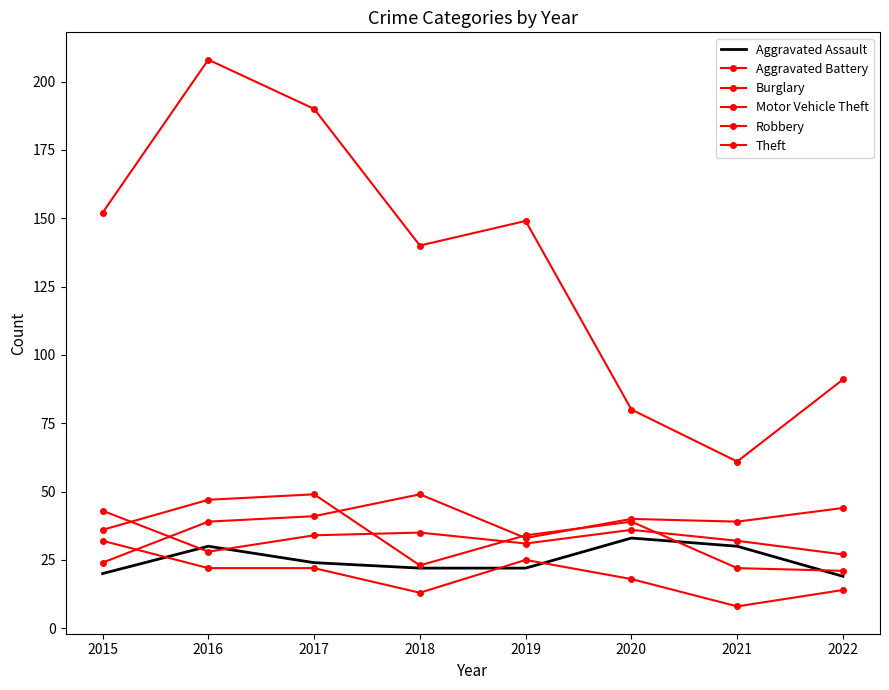

Rank the series by their maximum value, from highest to lowest.

Theft, Motor Vehicle Theft, Robbery, Aggravated Battery, Aggravated Assault, Burglary